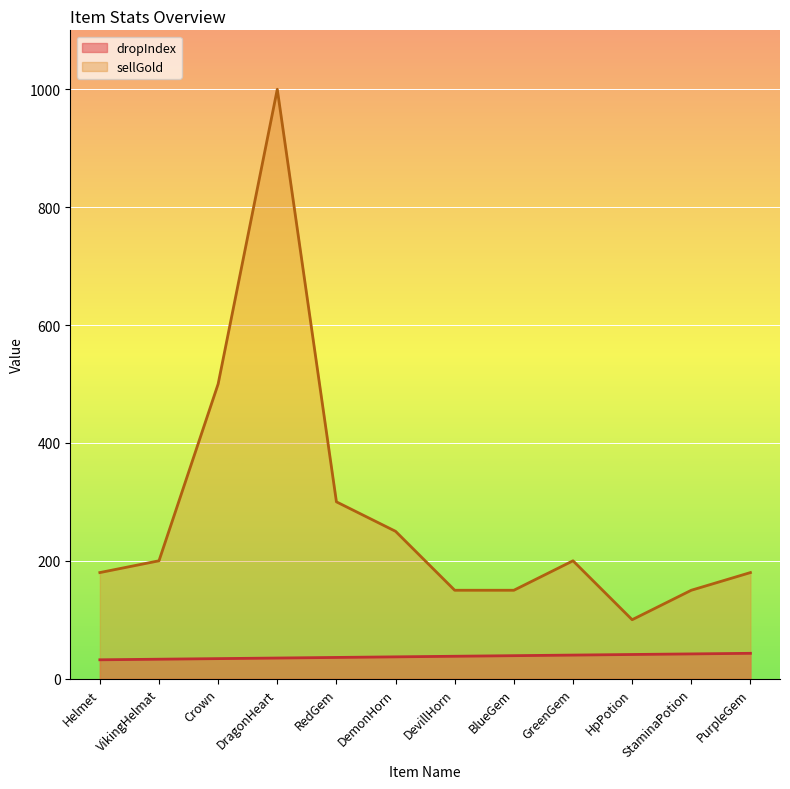

What is the total value across all series at DemonHorn?

287